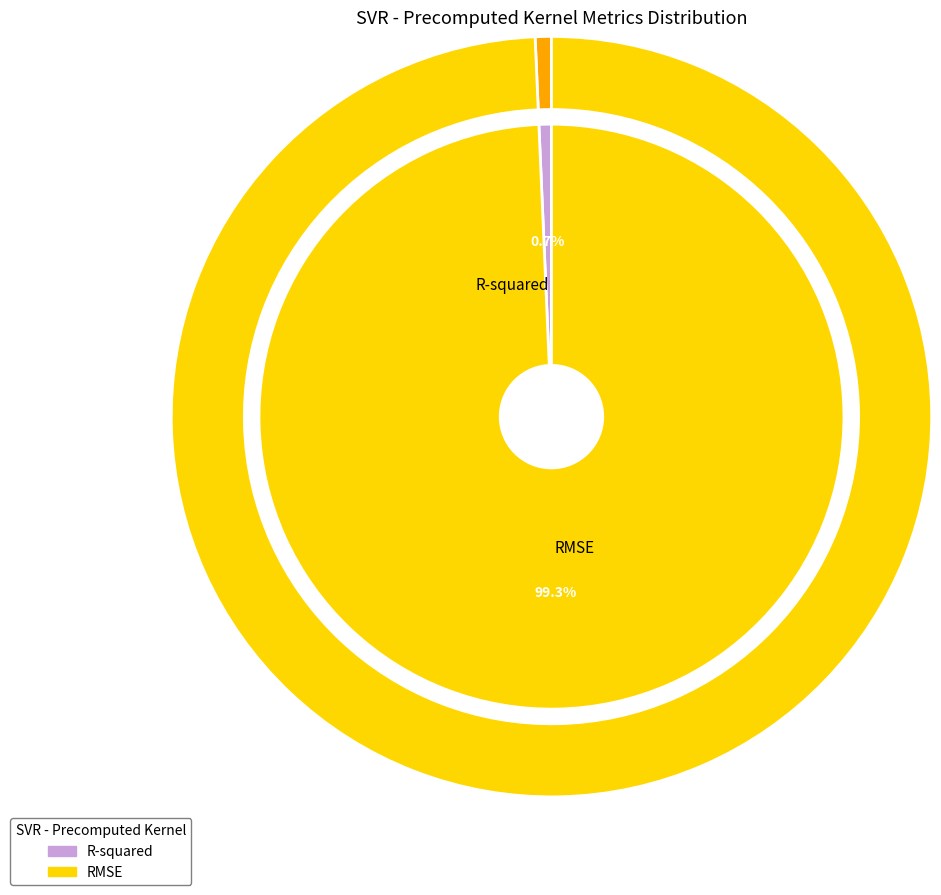

To the nearest percent, what is the average slice percentage?

50%